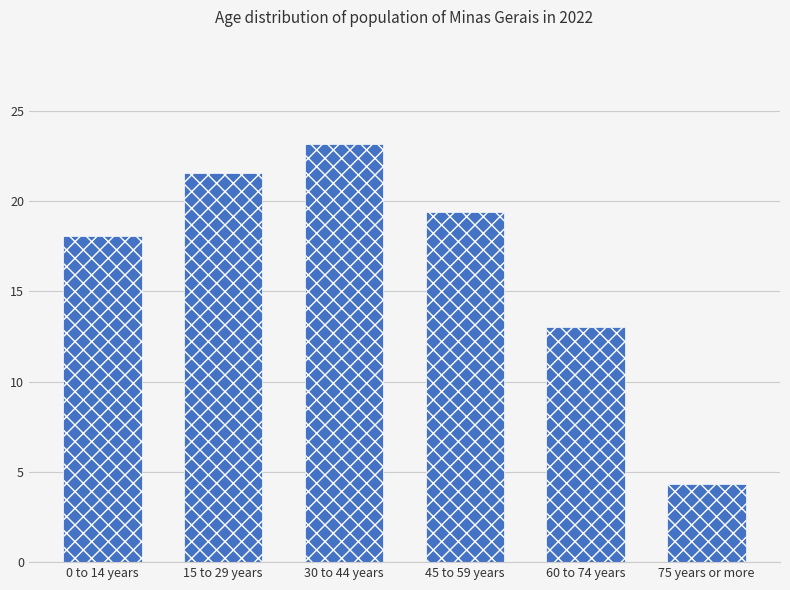

What value does the data have at 0 to 14 years?

18.1